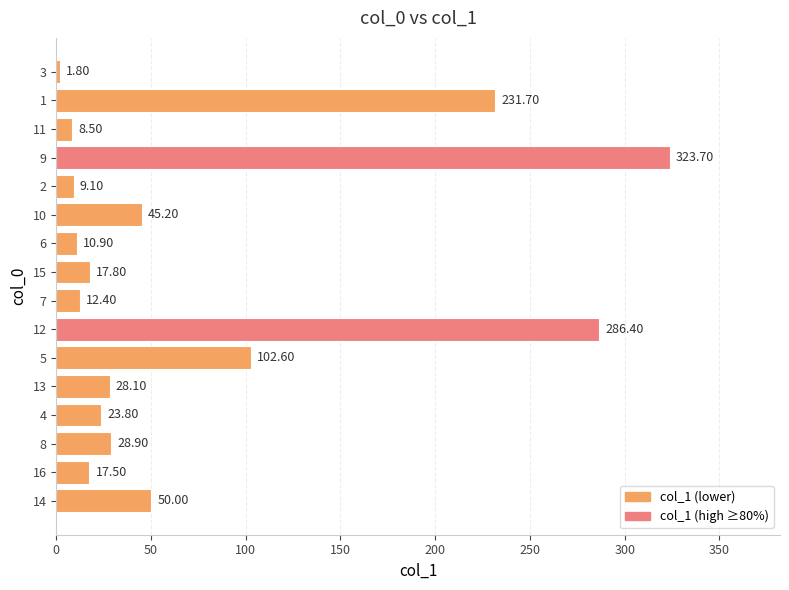

What is the greatest value displayed?

323.7